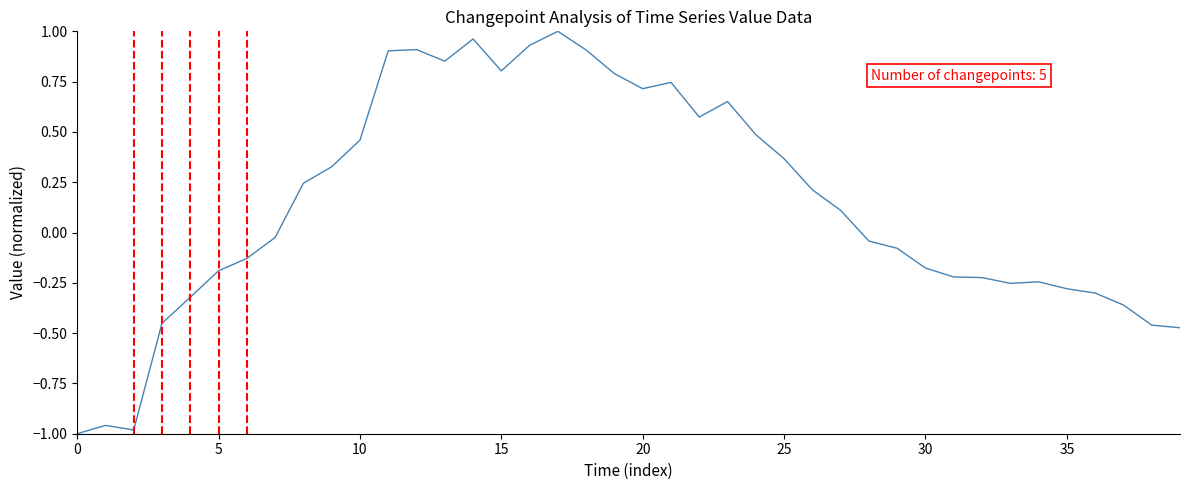

What is the difference between the maximum and minimum values?

2.0